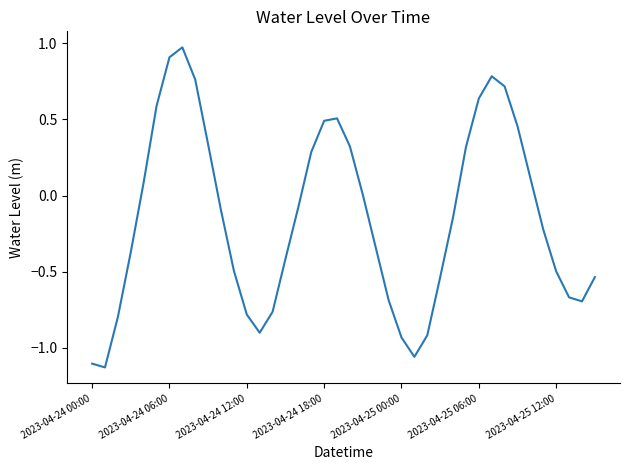

What is the difference between the maximum and minimum values?

2.1